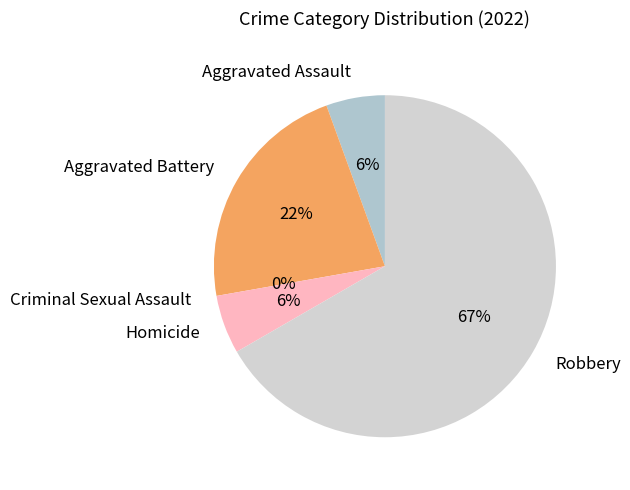

Combined, do Robbery and Criminal Sexual Assault account for over 50%?

Yes